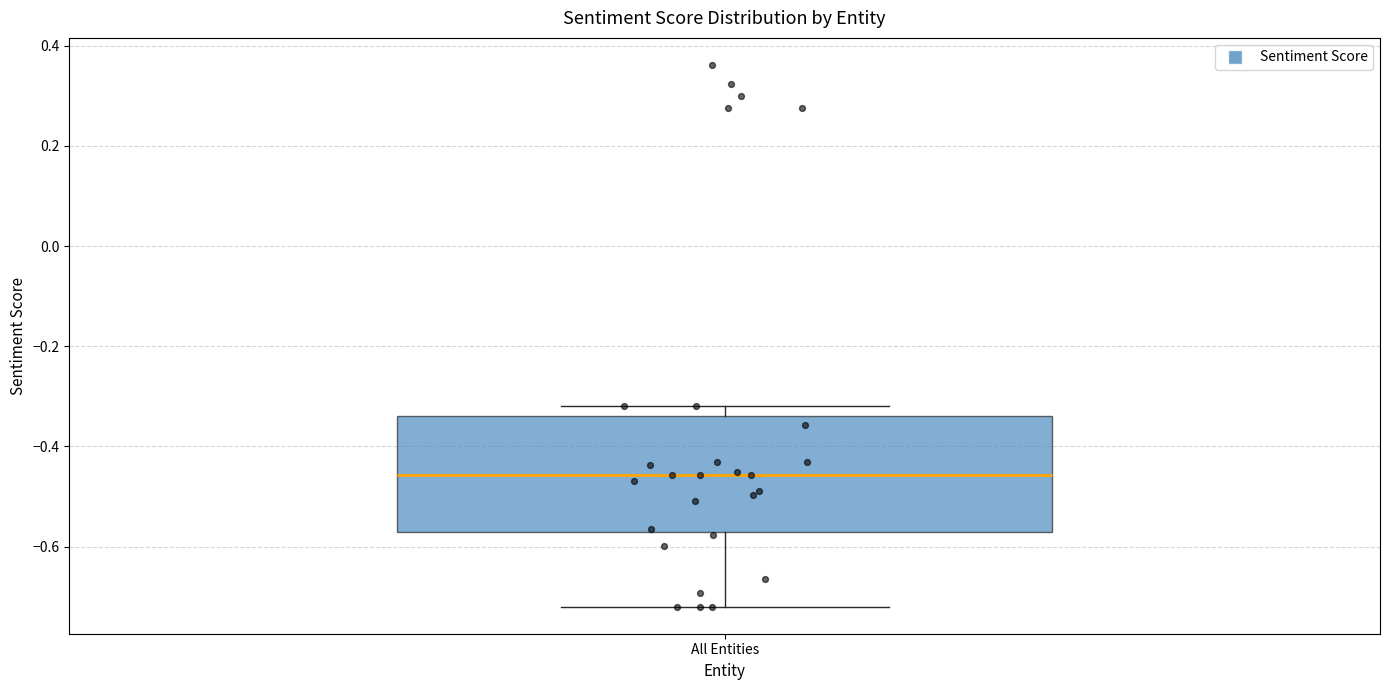

Read this box plot against the y-axis: the position of the median line, the range covered by the box, and the ends of both whiskers. The values are not printed on the chart, so give them approximately, as read against the axis.

median -0.46, box -0.58 to -0.34, whiskers -0.72 to -0.32